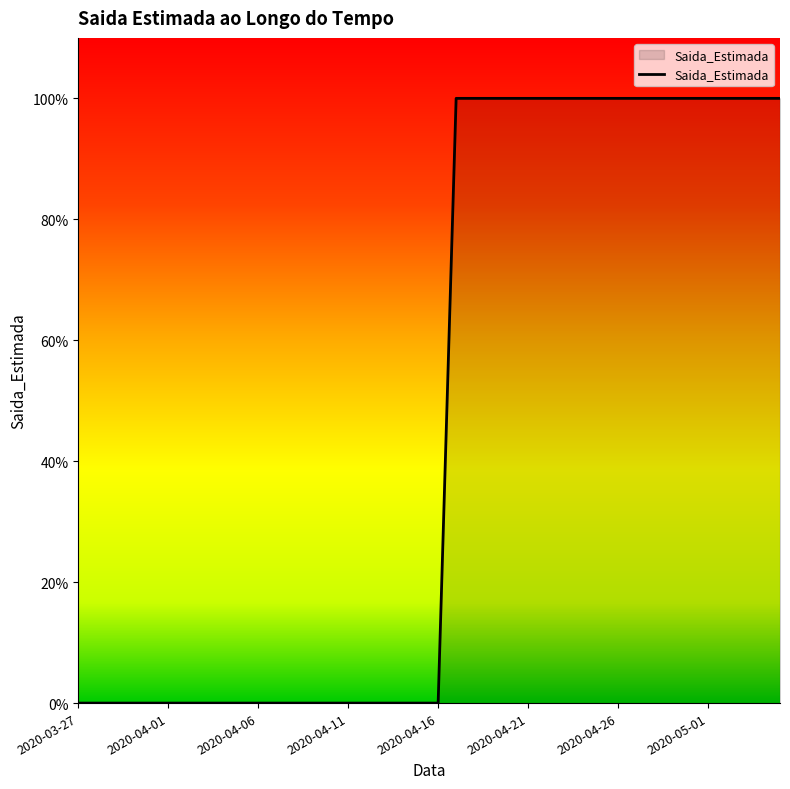

Reading left to right, transcribe all the data shown in this chart.

2020-03-27=0	2020-03-28=0	2020-03-29=0	2020-03-30=0	2020-03-31=0	2020-04-01=0	2020-04-02=0	2020-04-03=0	2020-04-04=0	2020-04-05=0	2020-04-06=0	2020-04-07=0	2020-04-08=0	2020-04-09=0	2020-04-10=0	2020-04-11=0	2020-04-12=0	2020-04-13=0	2020-04-14=0	2020-04-15=0	2020-04-16=0	2020-04-17=1	2020-04-18=1	2020-04-19=1	2020-04-20=1	2020-04-21=1	2020-04-22=1	2020-04-23=1	2020-04-24=1	2020-04-25=1	2020-04-26=1	2020-04-27=1	2020-04-28=1	2020-04-29=1	2020-04-30=1	2020-05-01=1	2020-05-02=1	2020-05-03=1	2020-05-04=1	2020-05-05=1